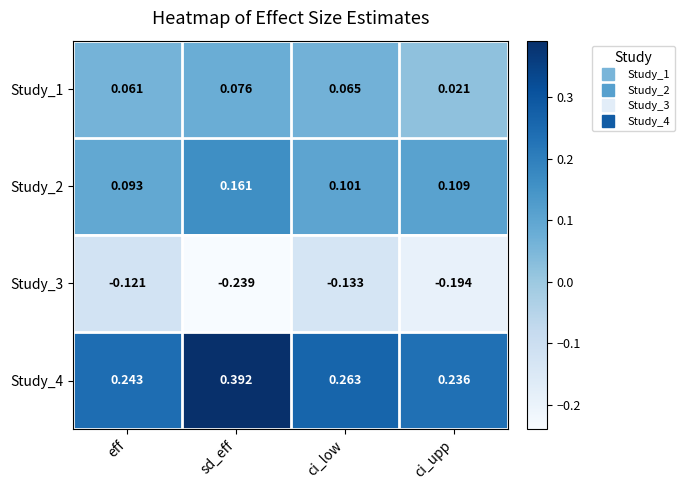

List the series in order of their peak value, lowest first.

Study_3, Study_1, Study_2, Study_4